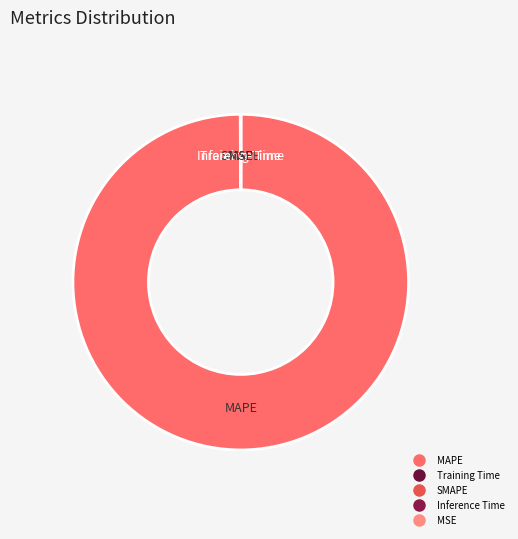

Which slice represents more than half of the pie?

MAPE